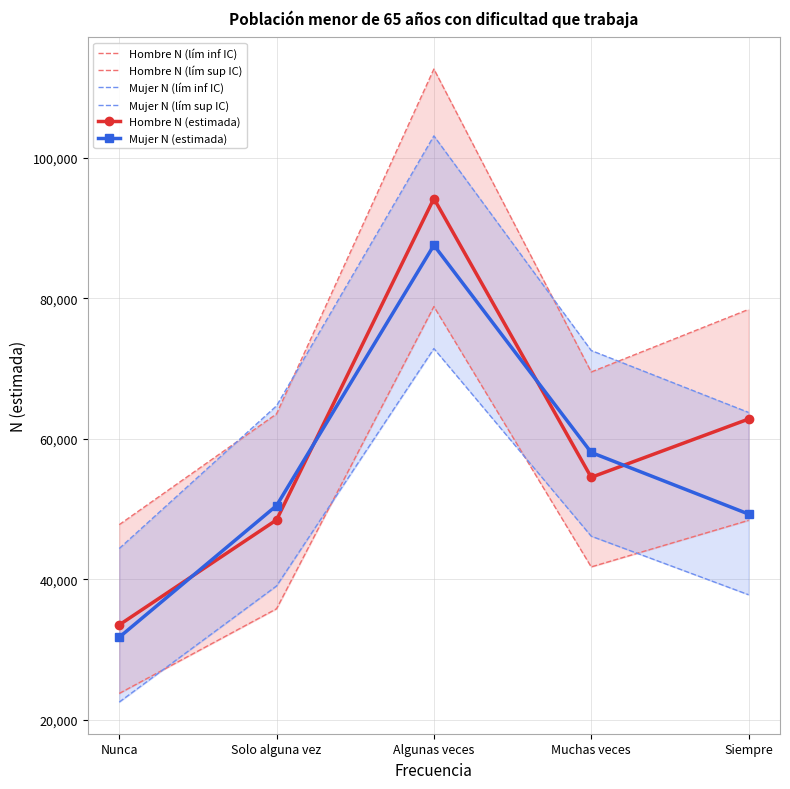

At which category is the sum across all series the highest?

Algunas veces